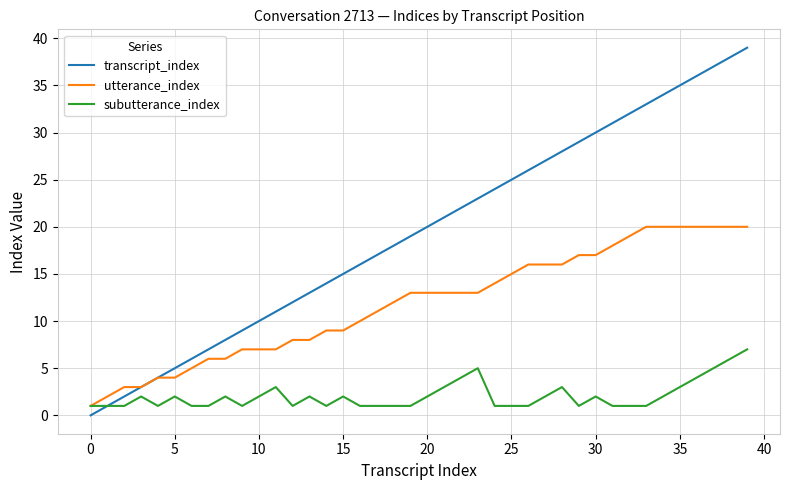

Which series has the largest range (max minus min)?

transcript_index